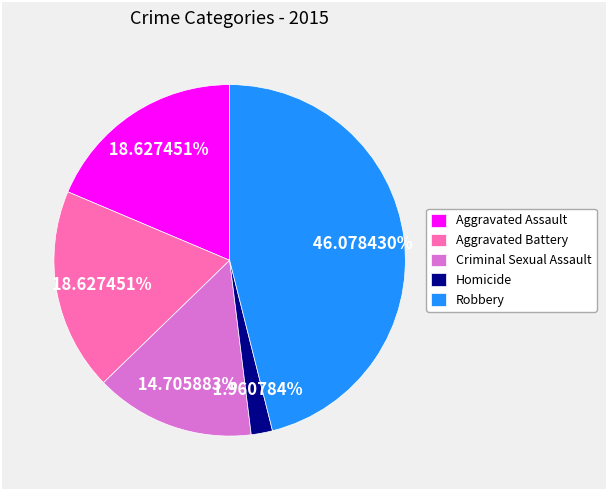

Which slice is the smallest?

Homicide